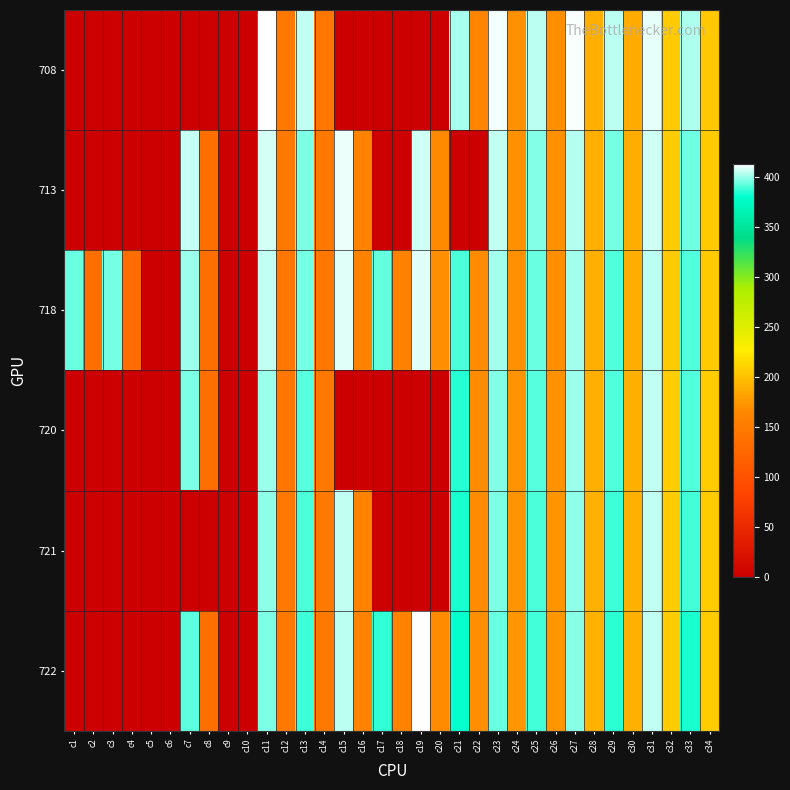

Reading left to right, transcribe all the data shown in this chart.

708: c1=0.0	c2=0.0	c3=0.0	c4=0.0	c5=0.0	c6=0.0	c7=0.0	c8=0.0	c9=0.0	c10=0.0	c11=413.9	c12=148.5	c13=405.7	c14=145.8	c15=0.0	c16=0.0	c17=0.0	c18=0.0	c19=0.0	c20=0.0	c21=402.0	c22=163.2	c23=411.7	c24=170.7	c25=404.9	c26=170.2	c27=412.6	c28=189.5	c29=404.7	c30=187.3	c31=410.6	c32=206.0	c33=403.4	c34=204.9
713: c1=0.0	c2=0.0	c3=0.0	c4=0.0	c5=0.0	c6=0.0	c7=406.6	c8=135.5	c9=0.0	c10=0.0	c11=407.5	c12=146.9	c13=396.4	c14=146.7	c15=411.2	c16=159.6	c17=0.0	c18=0.0	c19=407.2	c20=167.2	c21=0.0	c22=0.0	c23=405.2	c24=170.9	c25=397.3	c26=171.2	c27=403.8	c28=189.4	c29=395.5	c30=188.4	c31=406.8	c32=207.4	c33=394.6	c34=206.3
718: c1=394.3	c2=135.9	c3=395.7	c4=134.0	c5=0.0	c6=0.0	c7=400.4	c8=134.4	c9=0.0	c10=0.0	c11=405.5	c12=145.4	c13=395.6	c14=145.8	c15=409.8	c16=157.8	c17=393.5	c18=158.3	c19=409.7	c20=169.3	c21=389.7	c22=168.0	c23=401.1	c24=171.2	c25=394.4	c26=170.5	c27=401.1	c28=189.4	c29=391.3	c30=188.7	c31=404.3	c32=206.8	c33=391.1	c34=206.4
720: c1=0.0	c2=0.0	c3=0.0	c4=0.0	c5=0.0	c6=0.0	c7=396.4	c8=134.9	c9=0.0	c10=0.0	c11=400.3	c12=145.7	c13=391.9	c14=146.4	c15=0.0	c16=0.0	c17=0.0	c18=0.0	c19=0.0	c20=0.0	c21=385.5	c22=167.5	c23=397.1	c24=172.4	c25=391.6	c26=171.7	c27=400.7	c28=189.8	c29=390.5	c30=190.0	c31=405.6	c32=207.9	c33=391.0	c34=207.5
721: c1=0.0	c2=0.0	c3=0.0	c4=0.0	c5=0.0	c6=0.0	c7=0.0	c8=0.0	c9=0.0	c10=0.0	c11=398.9	c12=147.4	c13=389.8	c14=147.4	c15=405.2	c16=158.9	c17=0.0	c18=0.0	c19=0.0	c20=0.0	c21=383.3	c22=168.1	c23=396.7	c24=172.7	c25=390.1	c26=172.7	c27=398.9	c28=190.5	c29=388.1	c30=190.2	c31=405.3	c32=207.7	c33=389.6	c34=207.2
722: c1=0.0	c2=0.0	c3=0.0	c4=0.0	c5=0.0	c6=0.0	c7=392.4	c8=136.4	c9=0.0	c10=0.0	c11=396.5	c12=148.0	c13=388.2	c14=147.7	c15=404.4	c16=160.3	c17=386.5	c18=160.0	c19=413.3	c20=167.4	c21=381.4	c22=169.4	c23=393.7	c24=174.4	c25=388.9	c26=174.1	c27=398.3	c28=191.7	c29=386.0	c30=190.5	c31=405.2	c32=207.7	c33=383.4	c34=207.2